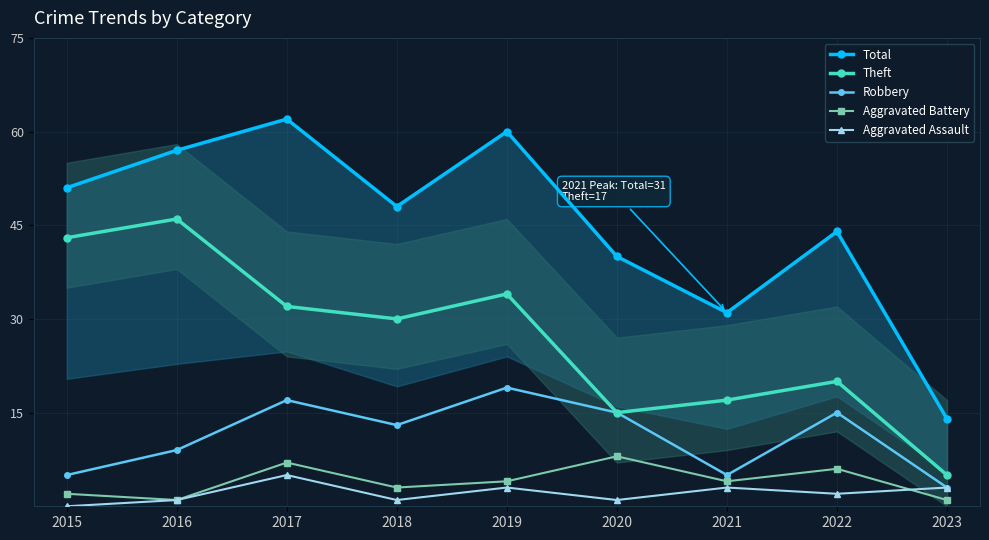

At which label does Total first exceed 48?

2015